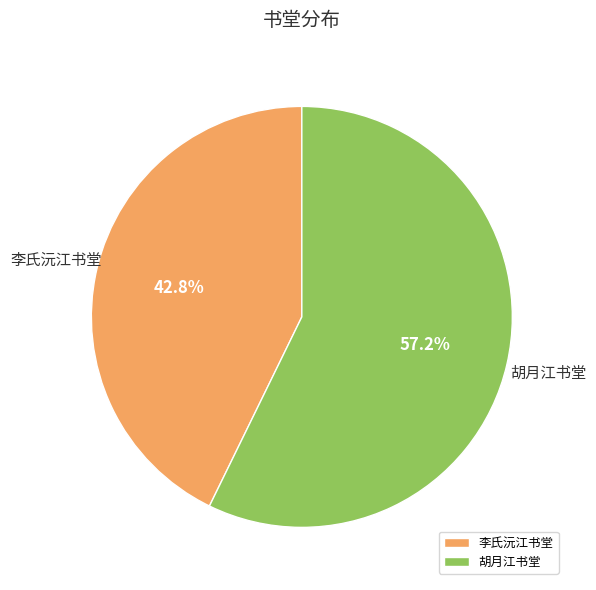

How many segments does this pie chart have?

2